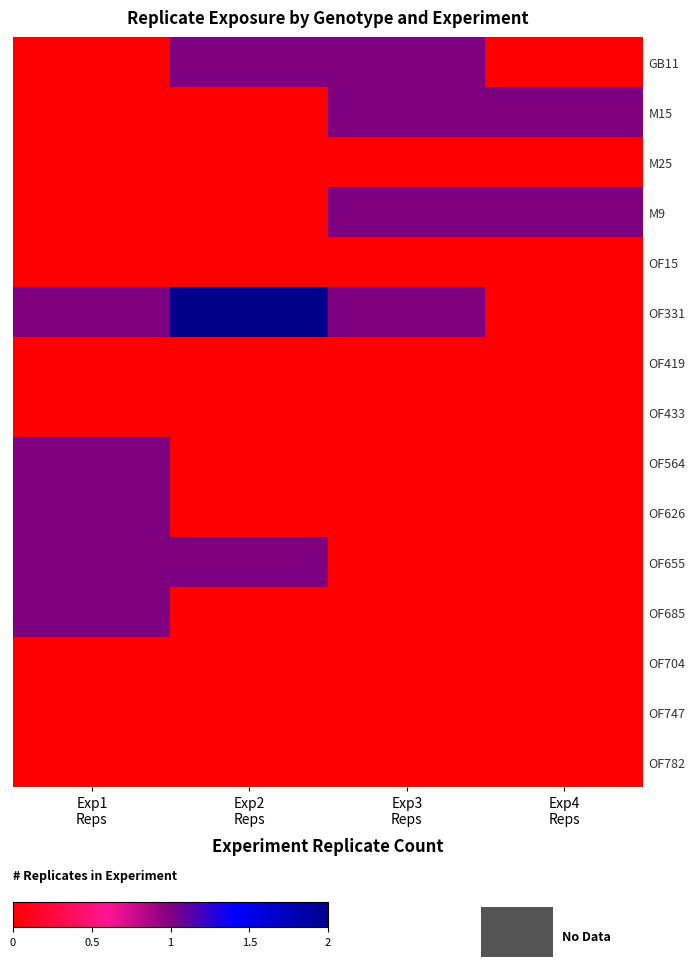

At how many categories does at least one series exceed 0?

4